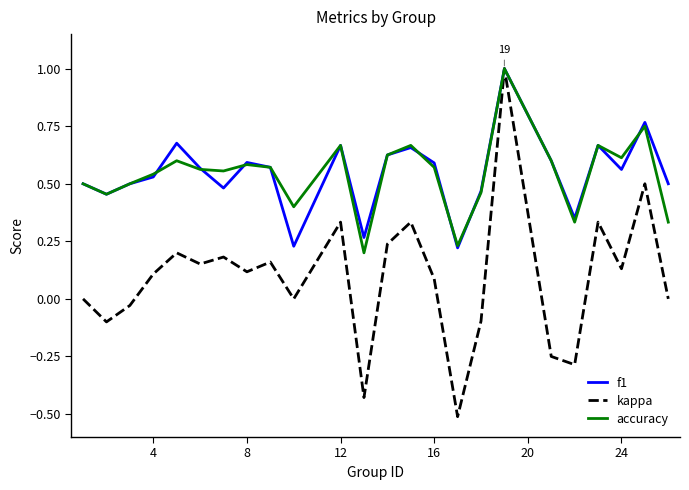

How many categories are shown in the chart?

24